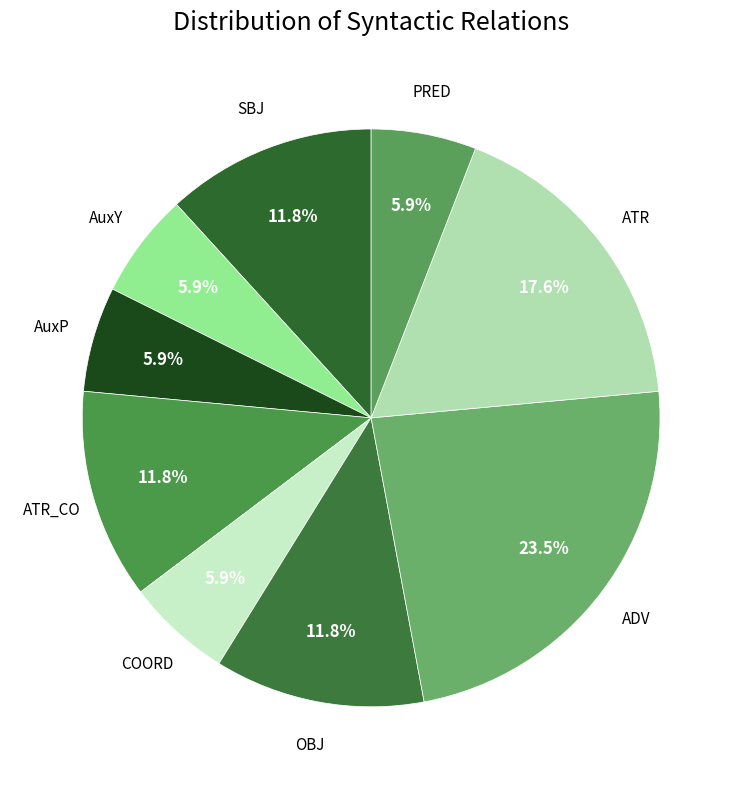

How many slices are in this pie chart?

9